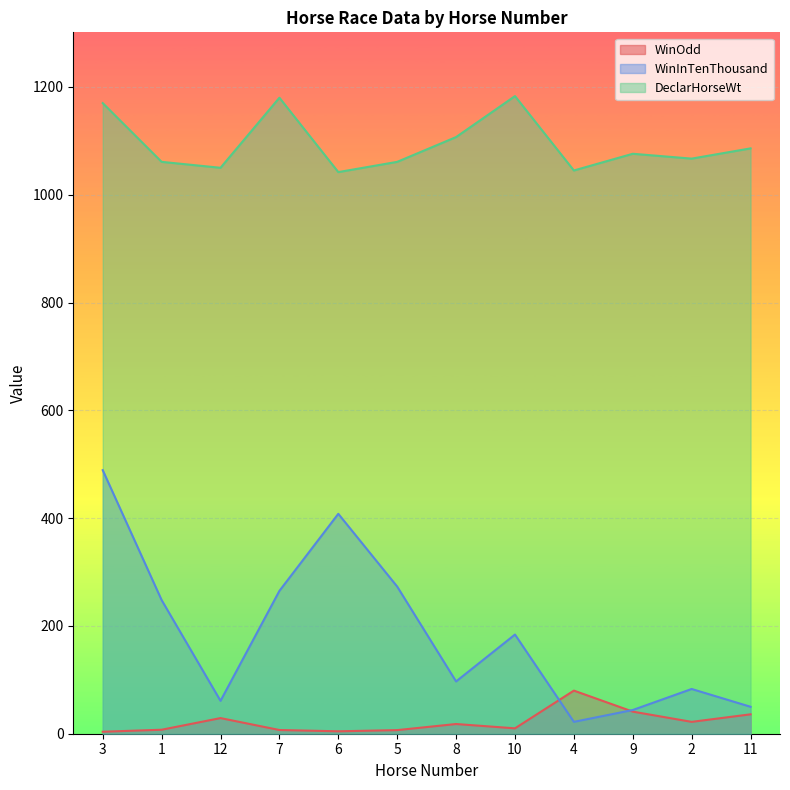

What is the label of the 11th point from the right?

1